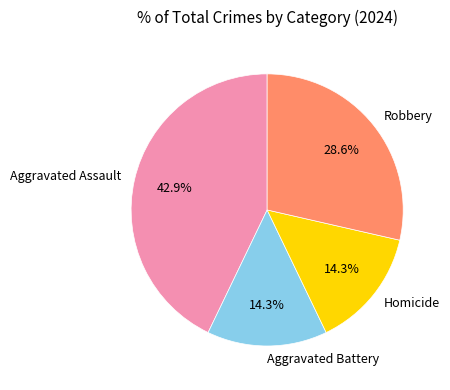

What percentage is the Homicide slice, to the nearest percent?

14%